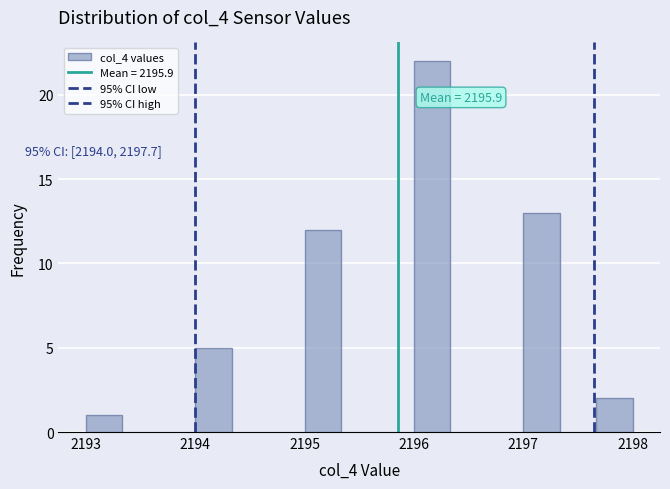

Around what value on the x-axis is the tallest bar? Give the approximate position of its centre, as read against the axis.

2196.2